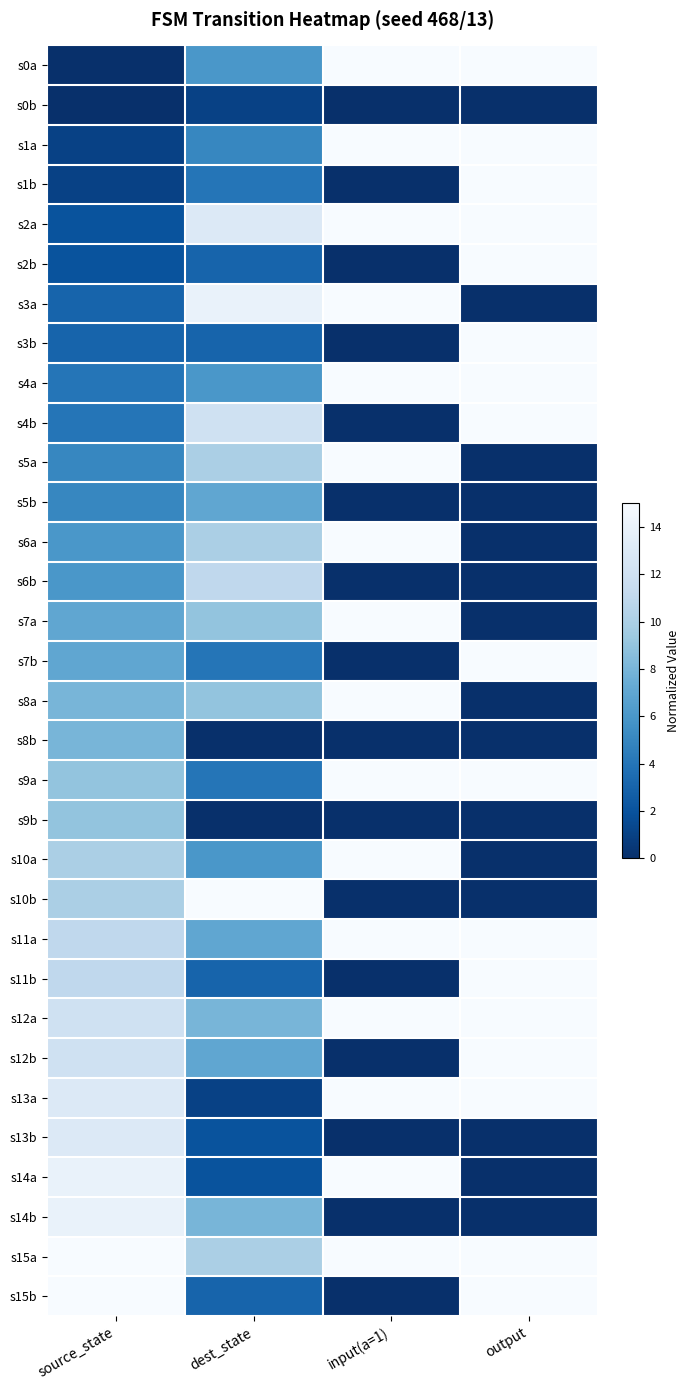

What is the difference between the highest and lowest values at output?

15